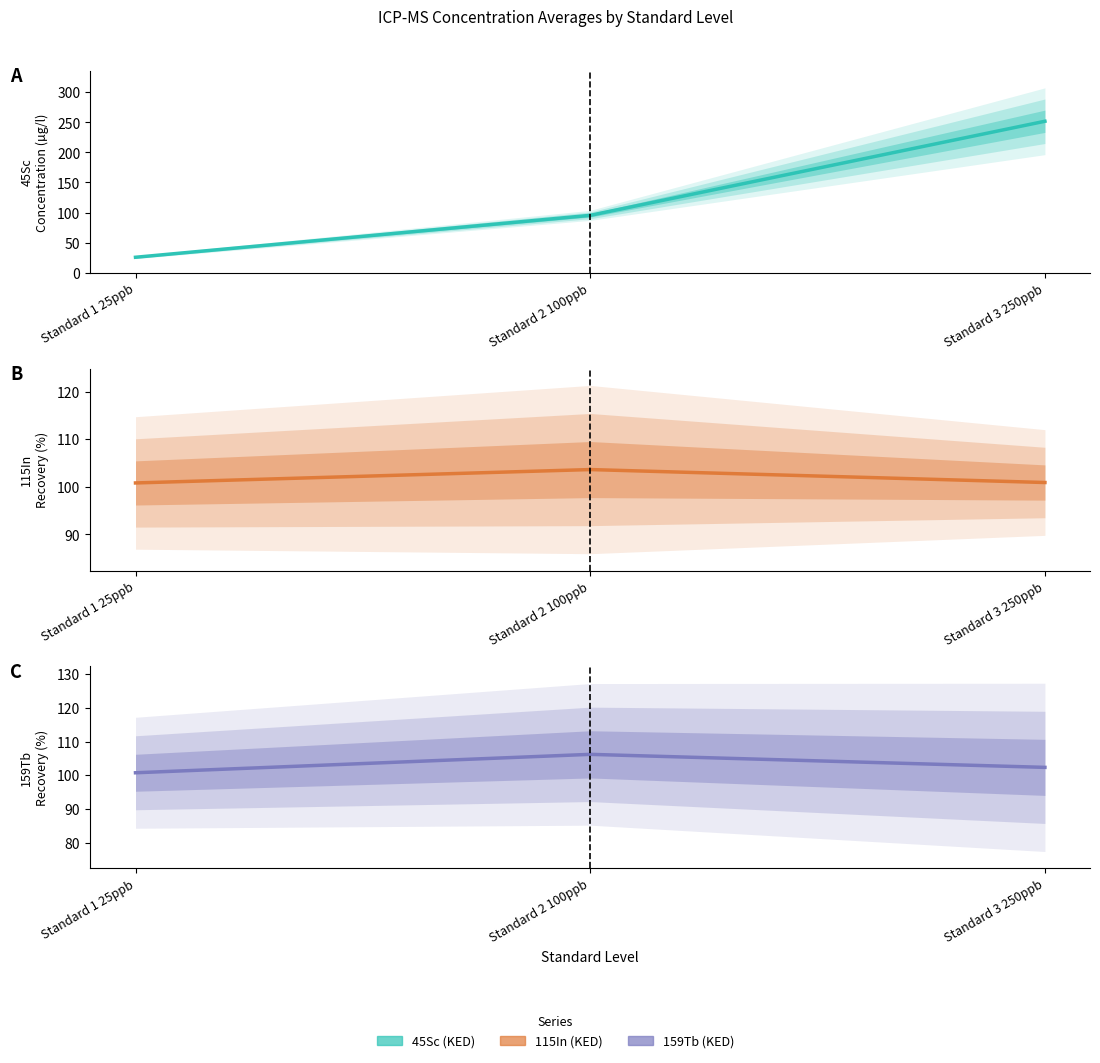

Is the value of 115In (KED) at Standard 2 100ppb greater than the value of 45Sc (KED) at Standard 2 100ppb?

Yes